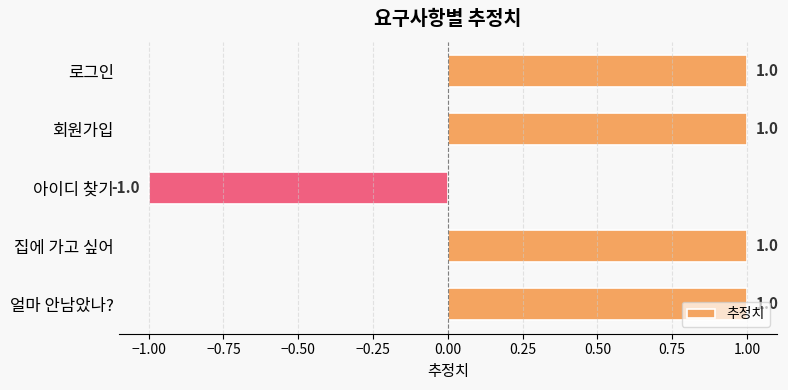

Is it true that the value at 집에 가고 싶어 is 2?

False